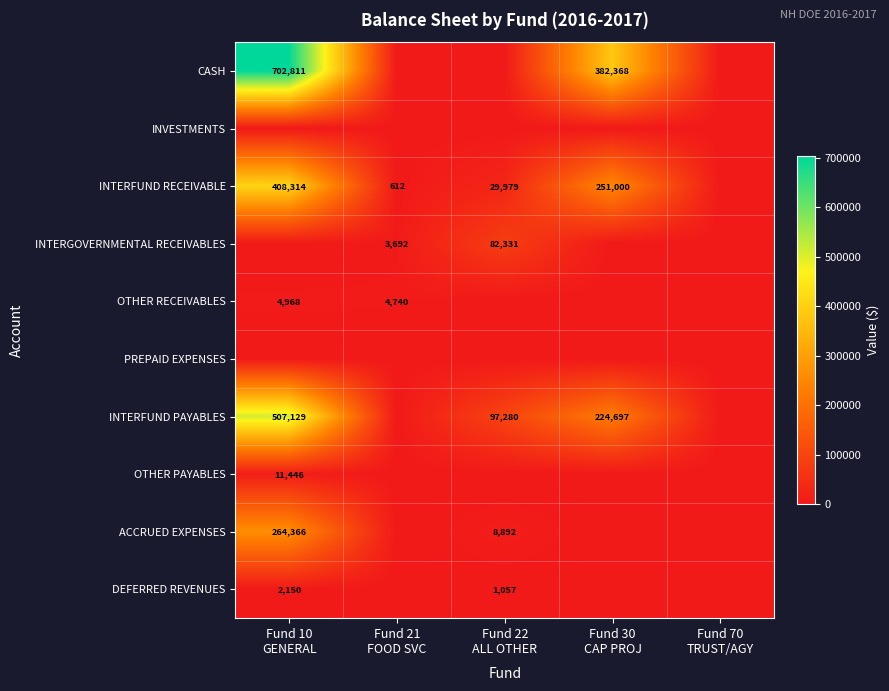

Which series has the largest range (max minus min)?

CASH